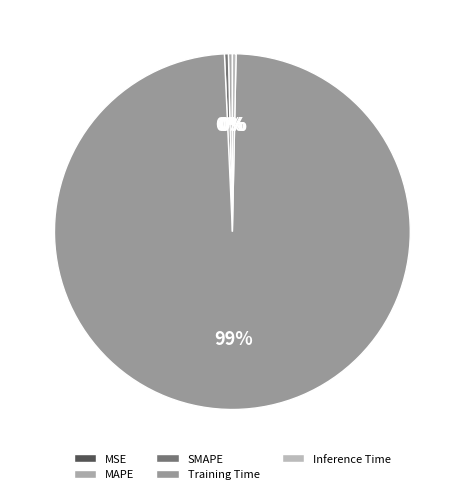

How many slices are in this pie chart?

5